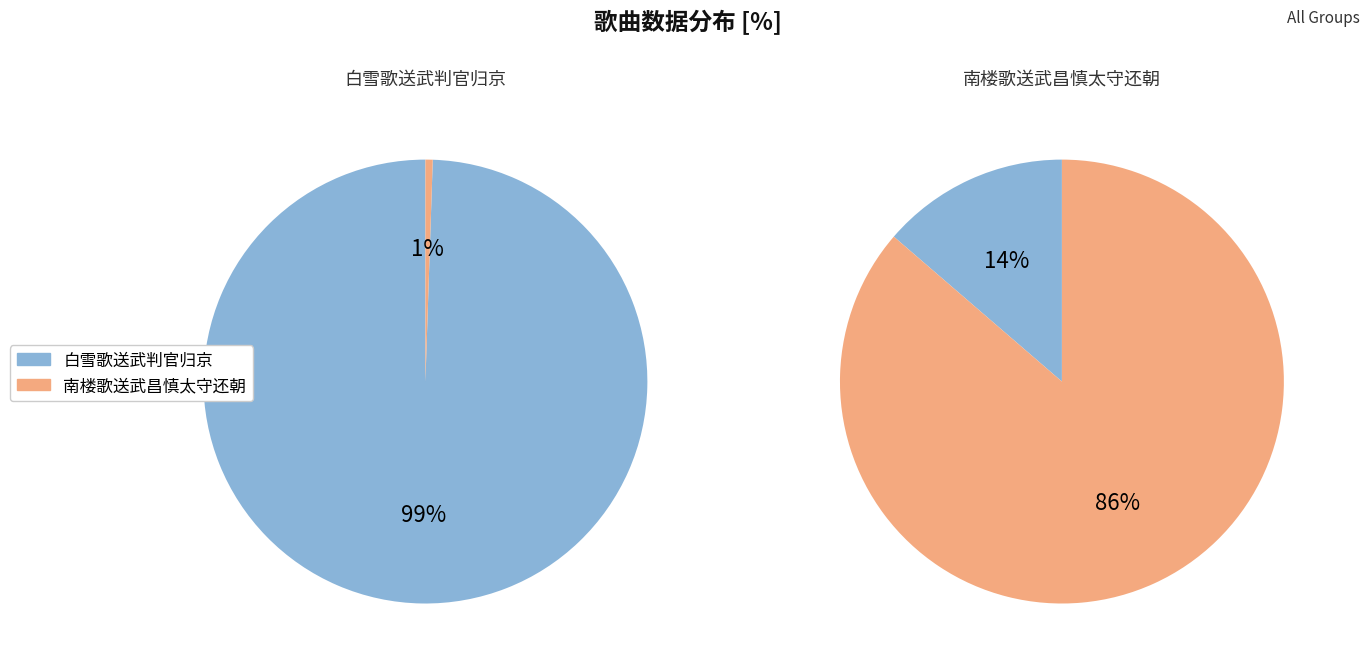

Is it true that 白雪歌送武判官归京 is 86% of the pie?

False